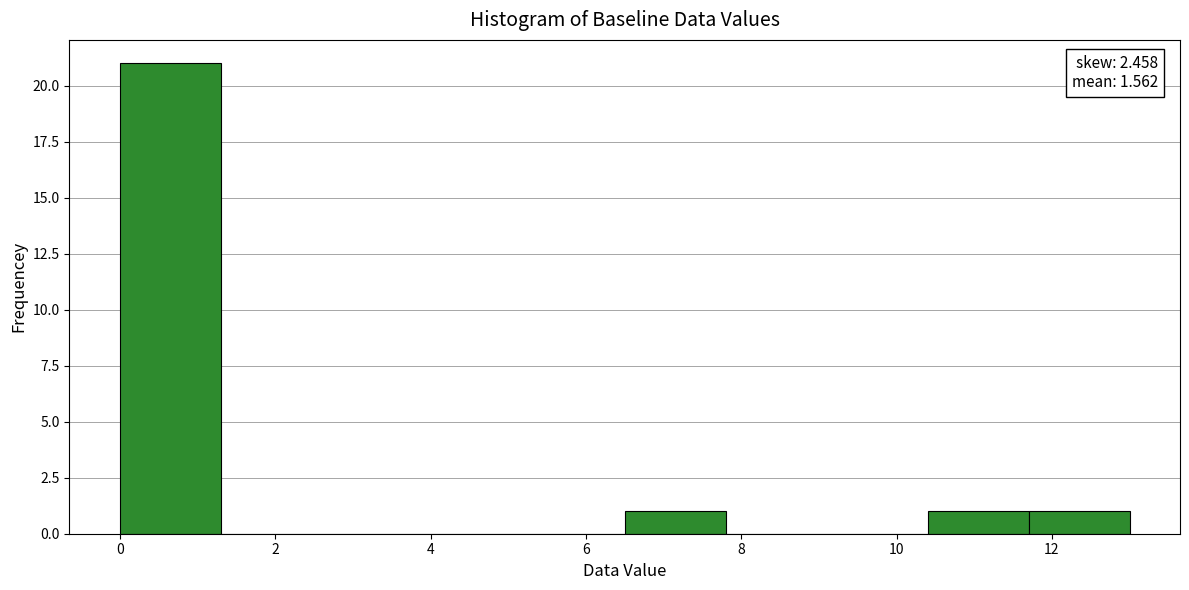

Over which range of the x-axis is the bar tallest?

0.0 to 1.3